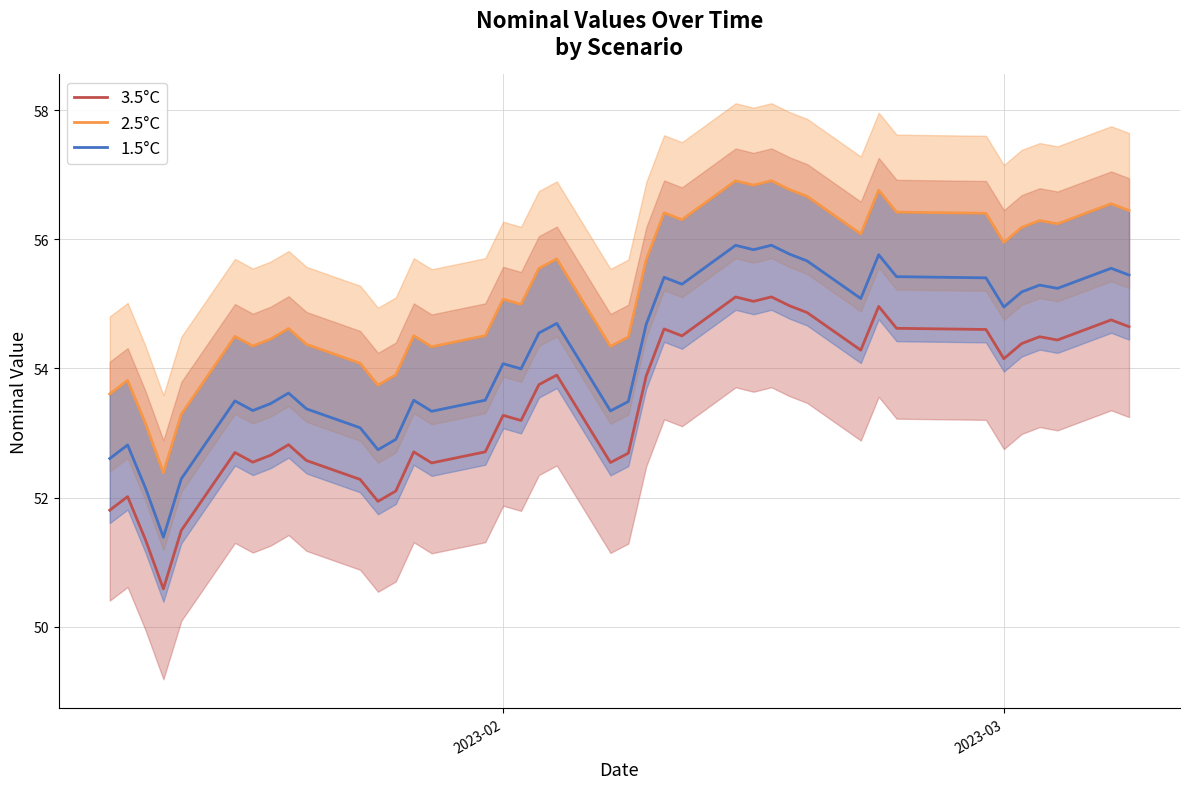

True or false: 1.5°C and 3.5°C cross at least once.

False